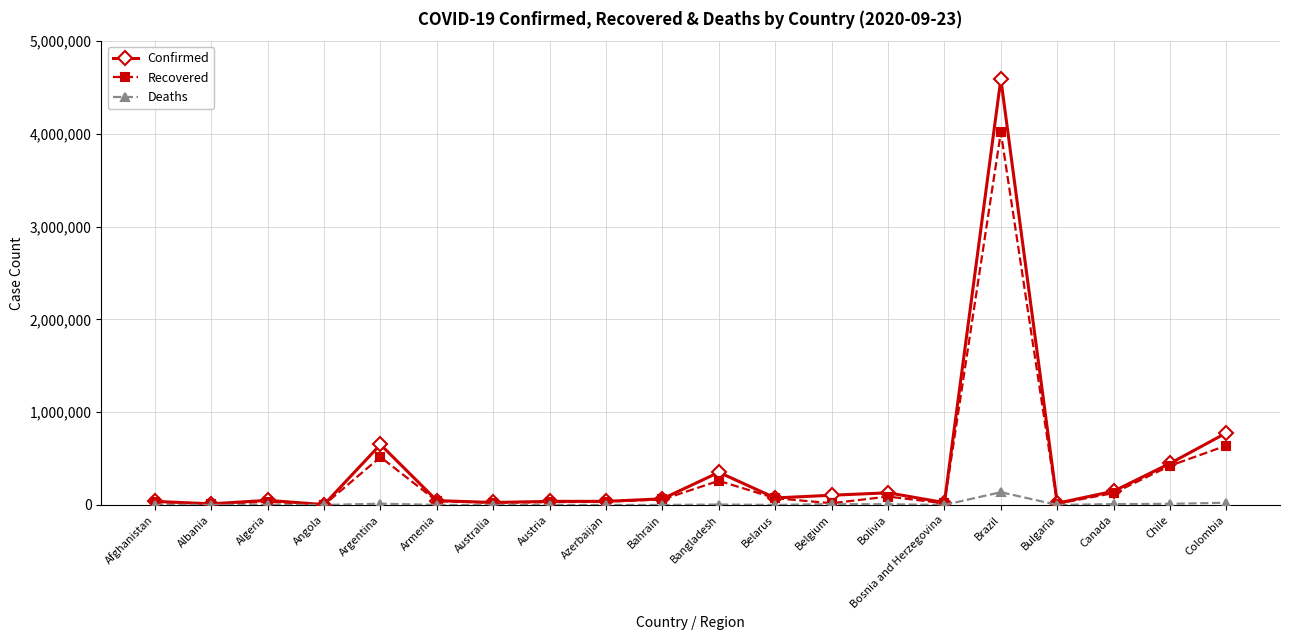

What is the total value across all series at Armenia?

91281